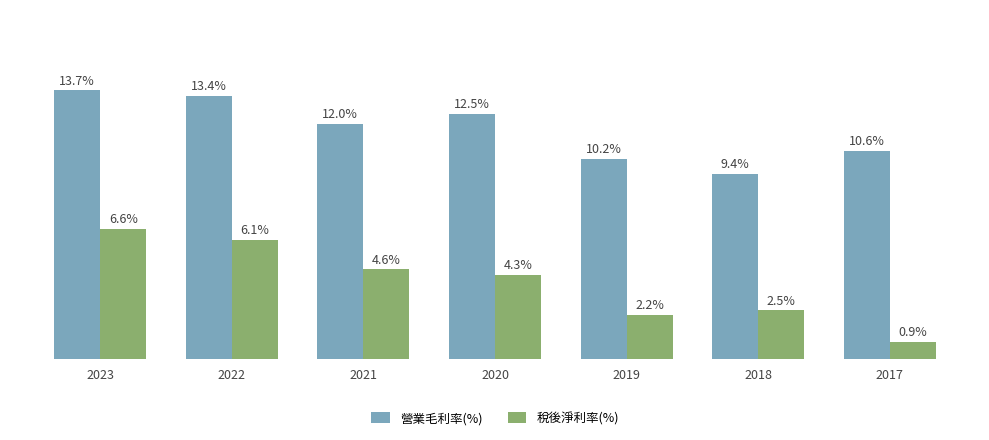

Which series has the widest spread of values?

稅後淨利率(%)